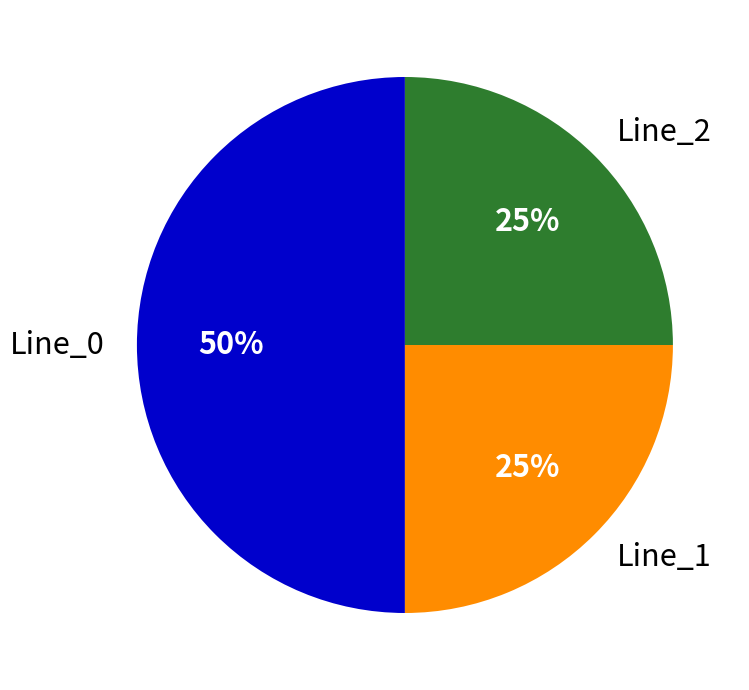

The Line_1 slice represents 25% of the pie. True or false?

True